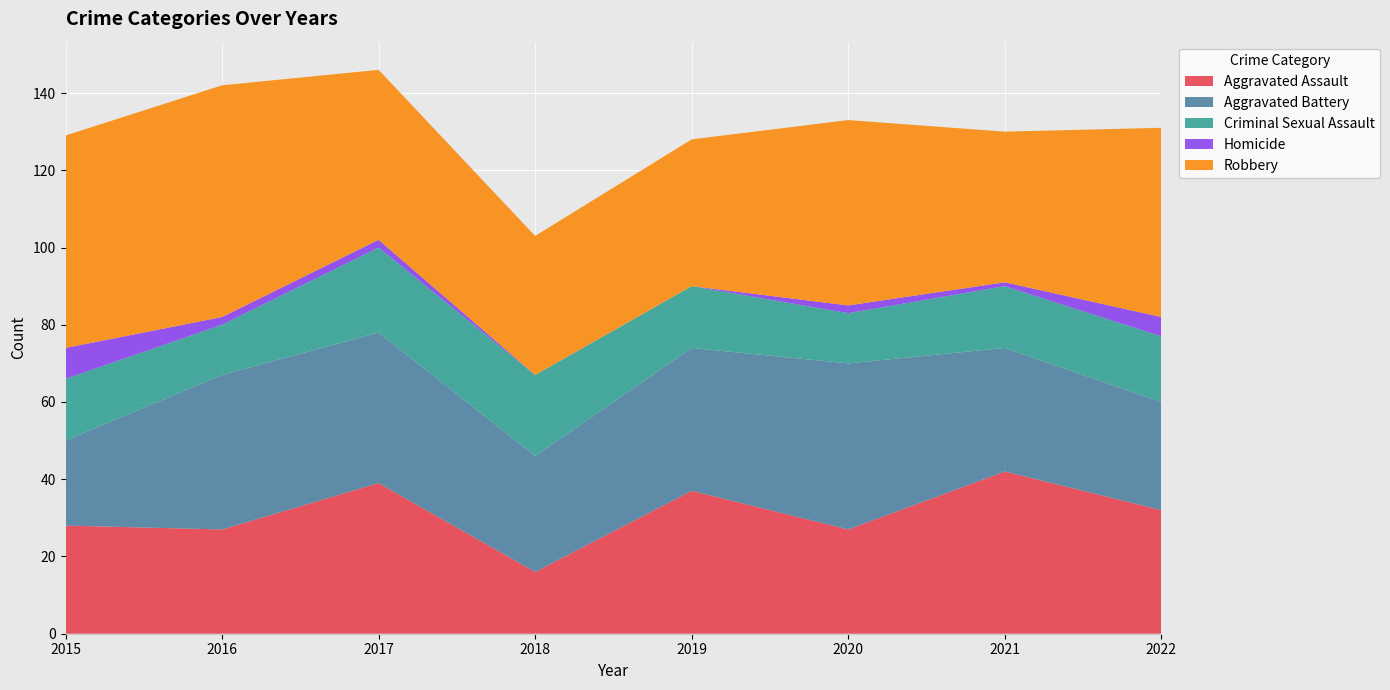

Reading left to right, transcribe all the data shown in this chart.

Aggravated Assault: 28	27	39	16	37	27	42	32
Aggravated Battery: 22	40	39	30	37	43	32	28
Criminal Sexual Assault: 16	13	22	21	16	13	16	17
Homicide: 8	2	2	0	0	2	1	5
Robbery: 55	60	44	36	38	48	39	49